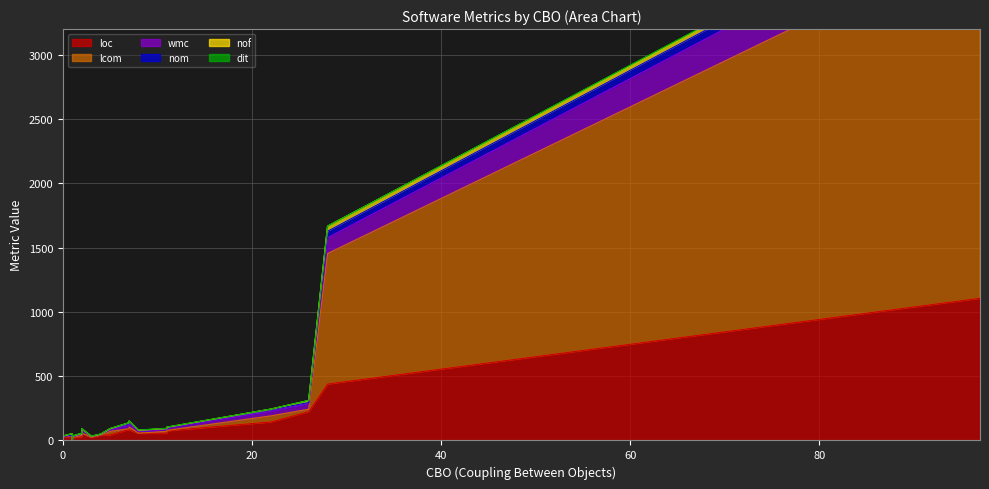

True or false: wmc has more than 1 interior local peaks.

True